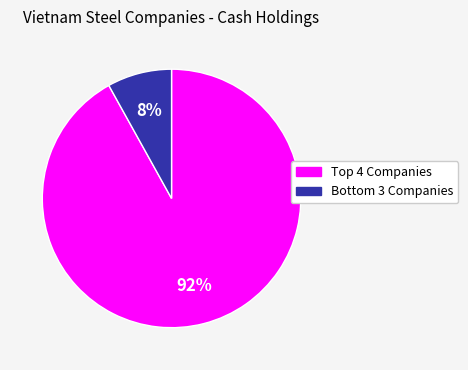

To the nearest percent, what is the average slice percentage?

50%